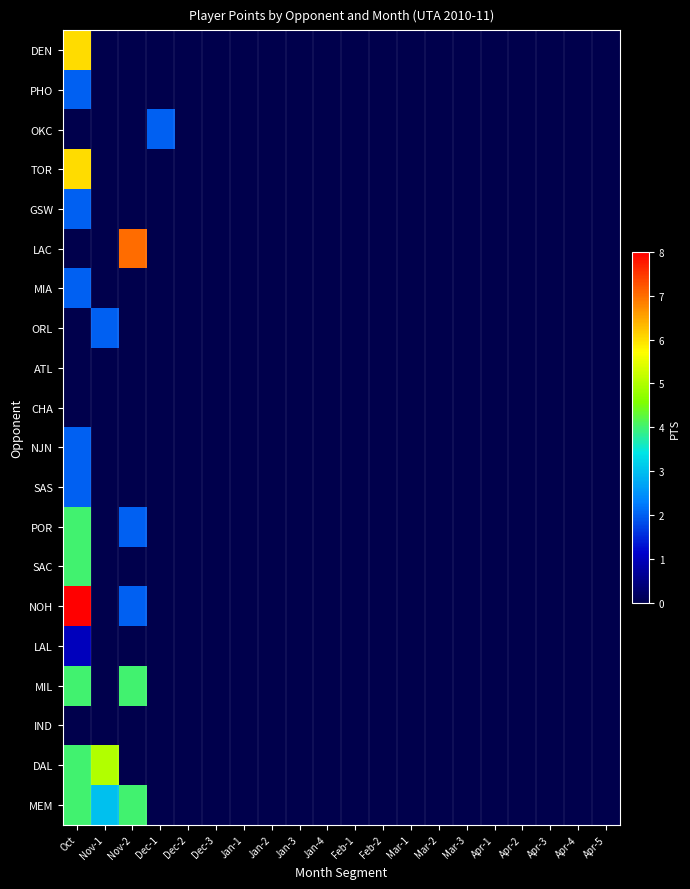

Rank the series at Jan-3 from lowest to highest value.

DEN, PHO, OKC, TOR, GSW, LAC, MIA, ORL, ATL, CHA, NJN, SAS, POR, SAC, NOH, LAL, MIL, IND, DAL, MEM